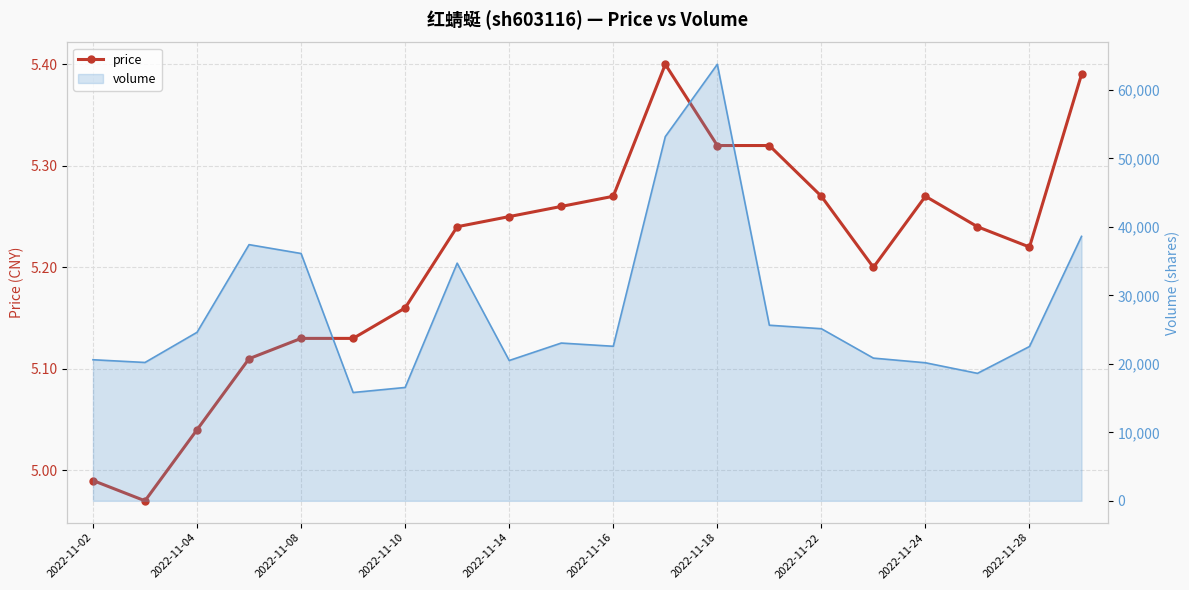

In volume (line), how many points are lower than both neighbors (excluding endpoints)?

5